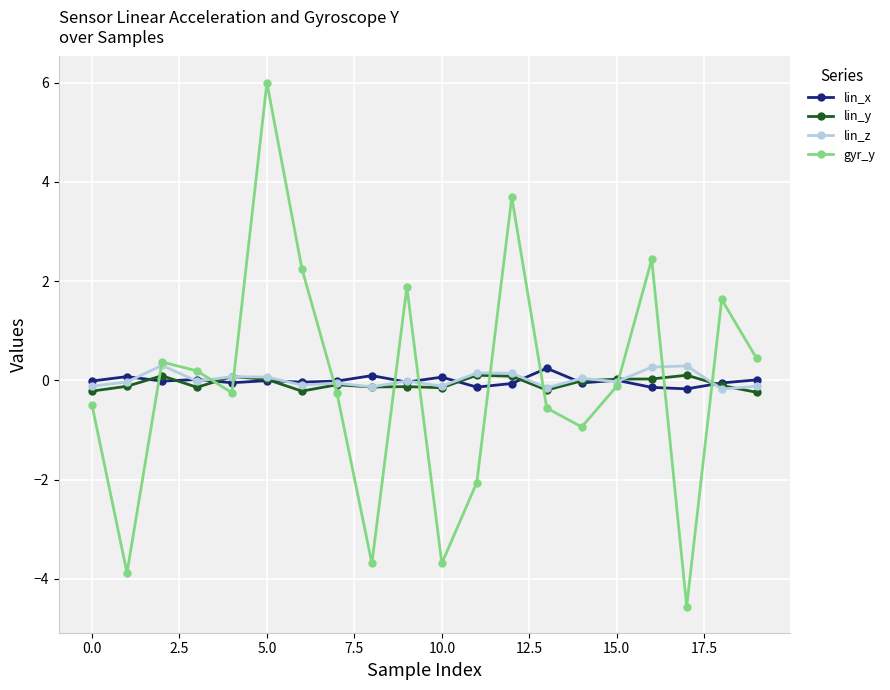

How many distinct data groups are displayed?

4